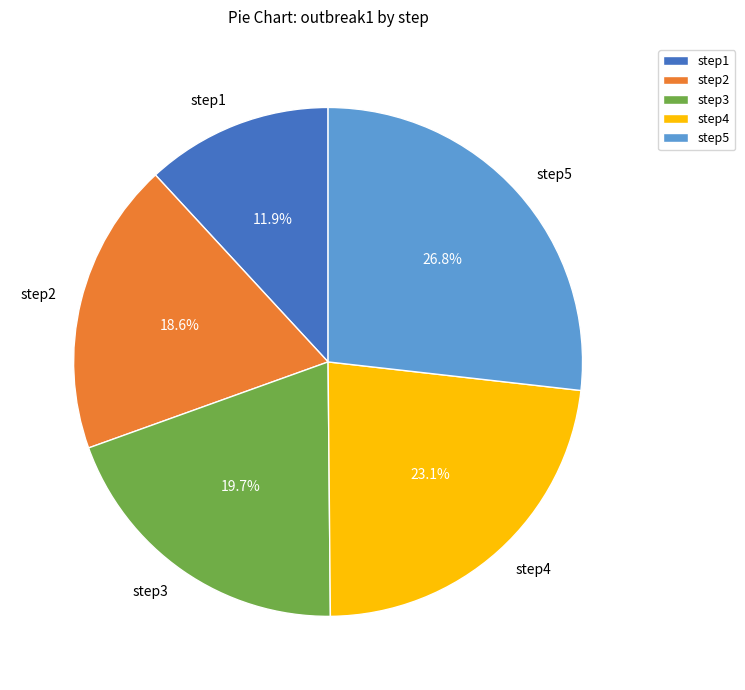

What percentage is NOT represented by step5?

73.2%